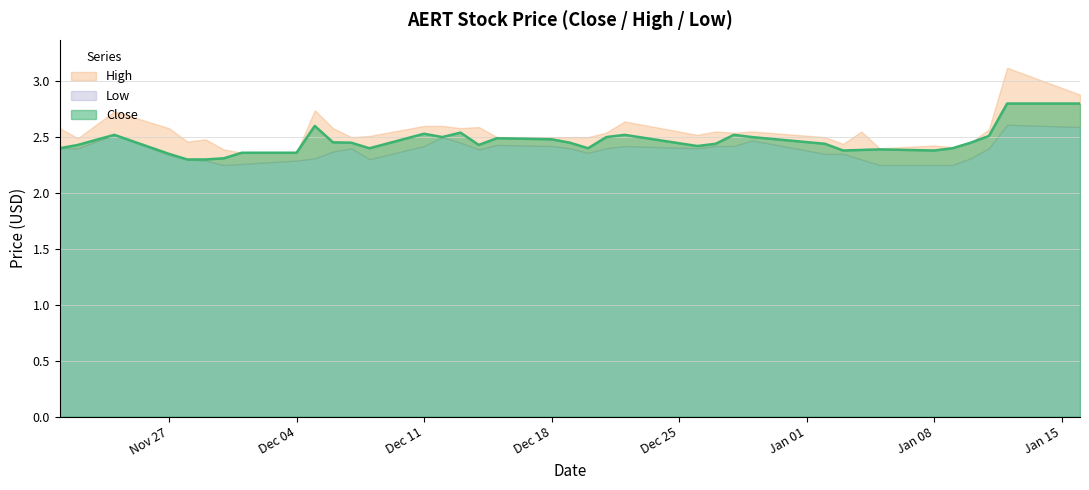

Count the Close values in the range 2 to 3.

37